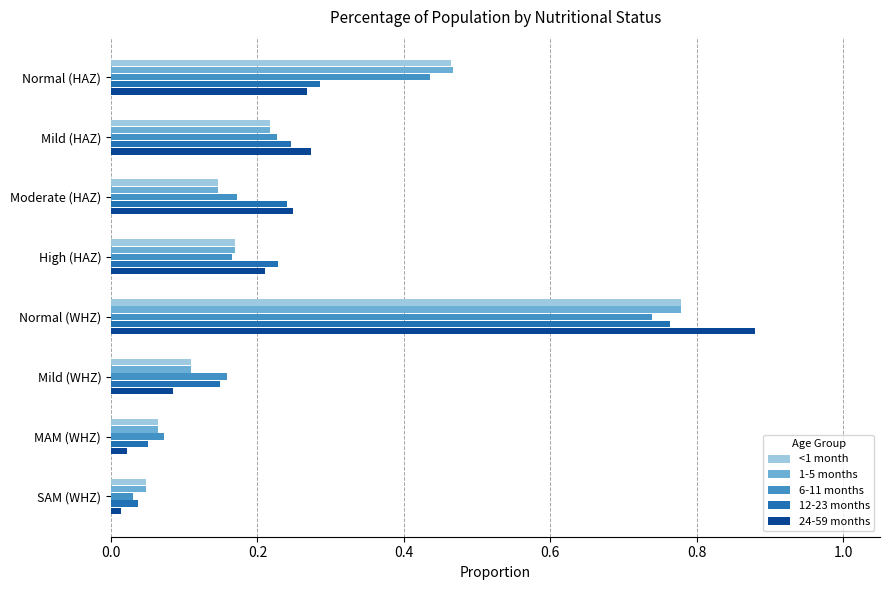

At which category is the sum across all series the highest?

Normal (WHZ)